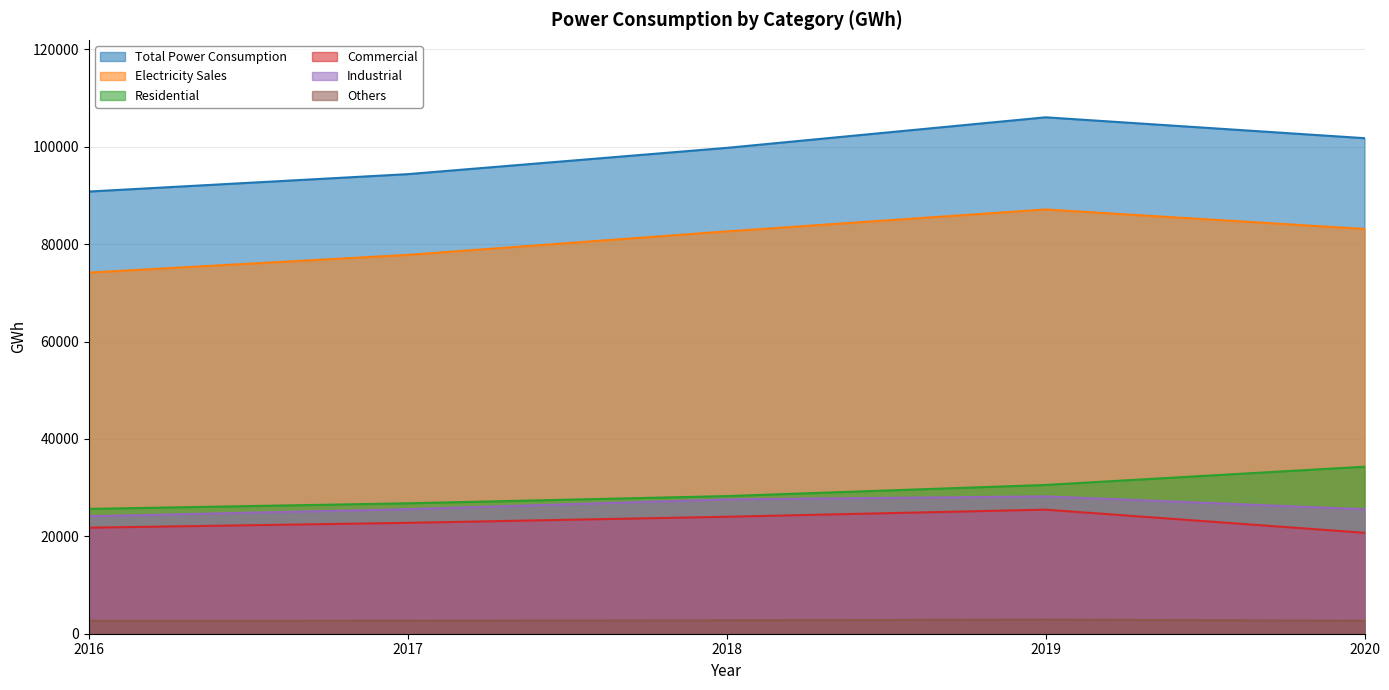

How many lines are shown in the chart?

6